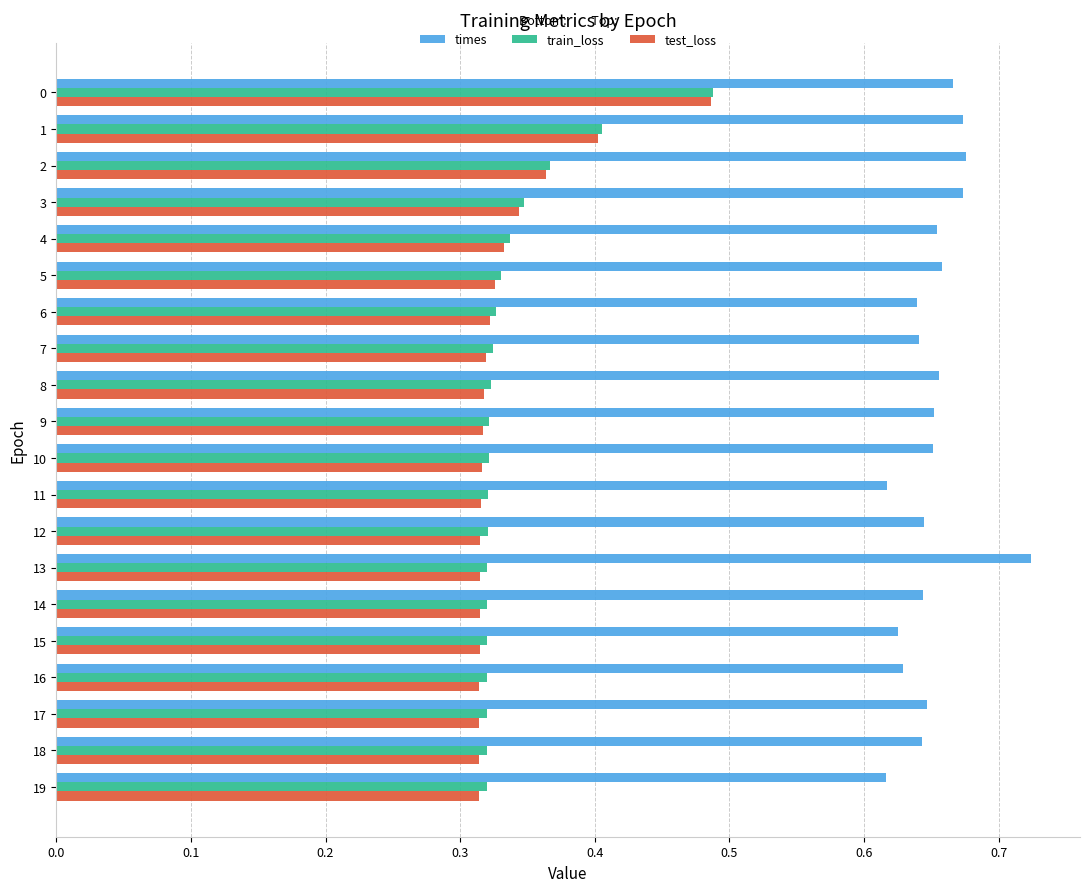

Which series has the largest range (max minus min)?

test_loss